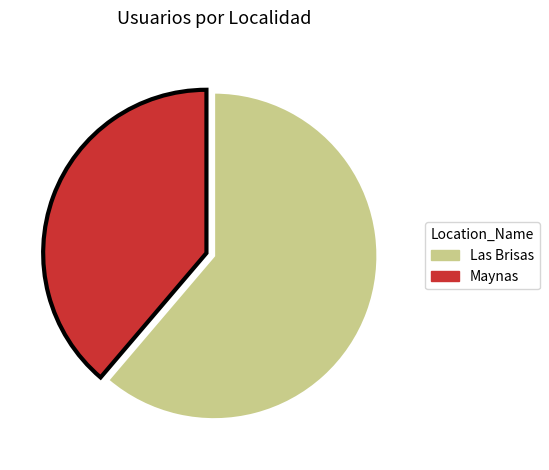

Is the sum of Las Brisas and Maynas greater than half?

Yes